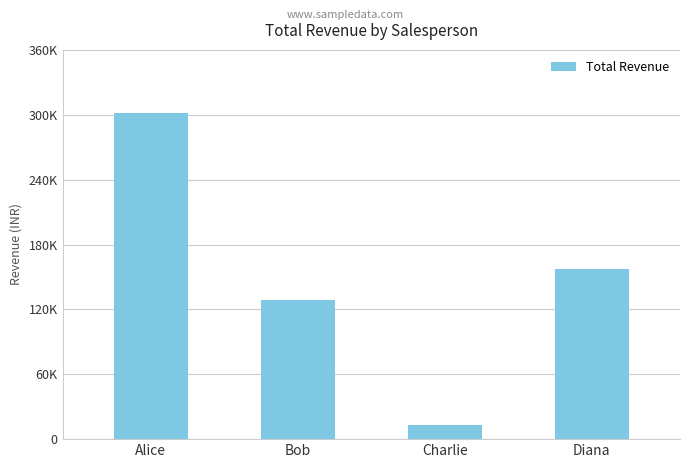

Reading left to right, what are all the values shown in this chart?

301500	129000	13000	157500